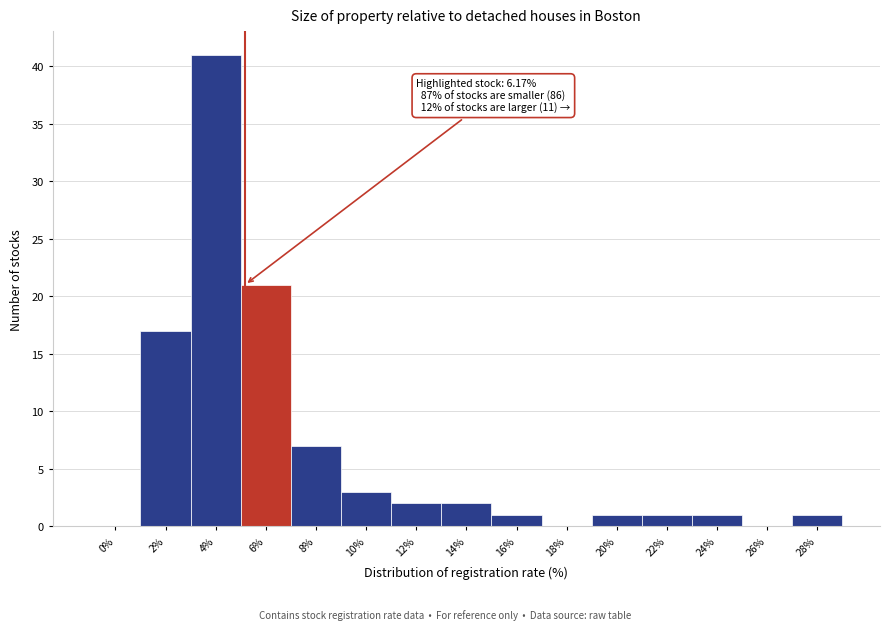

Reading left to right, list all the values displayed in this chart.

0%=0	2%=17	4%=41	6%=21	8%=7	10%=3	12%=2	14%=2	16%=1	18%=0	20%=1	22%=1	24%=1	26%=0	28%=1